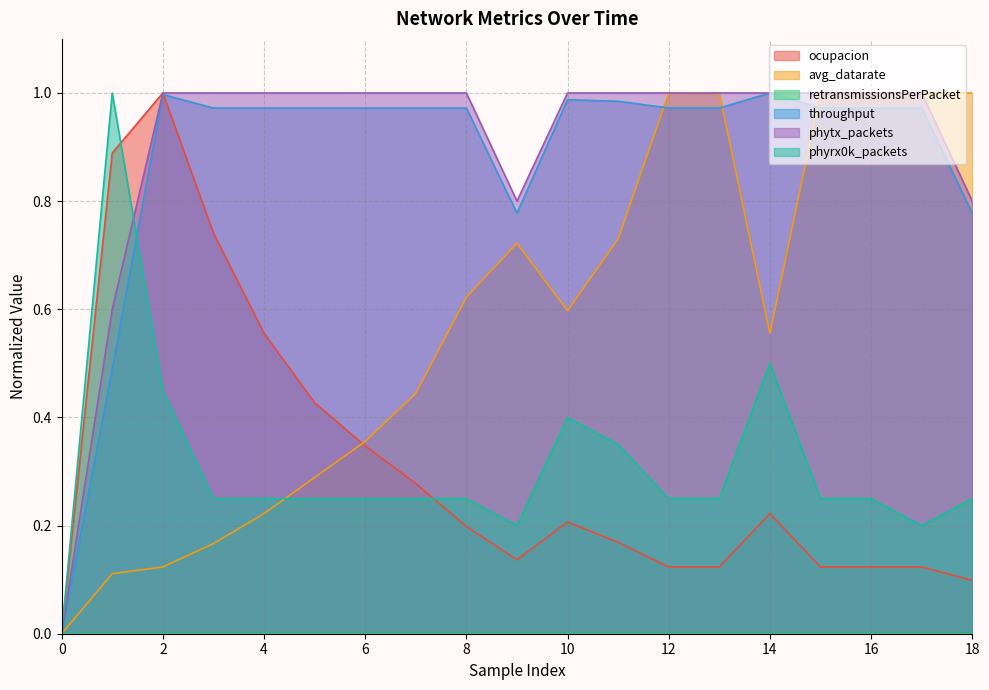

What is the difference between the highest and lowest values at 14?

0.8